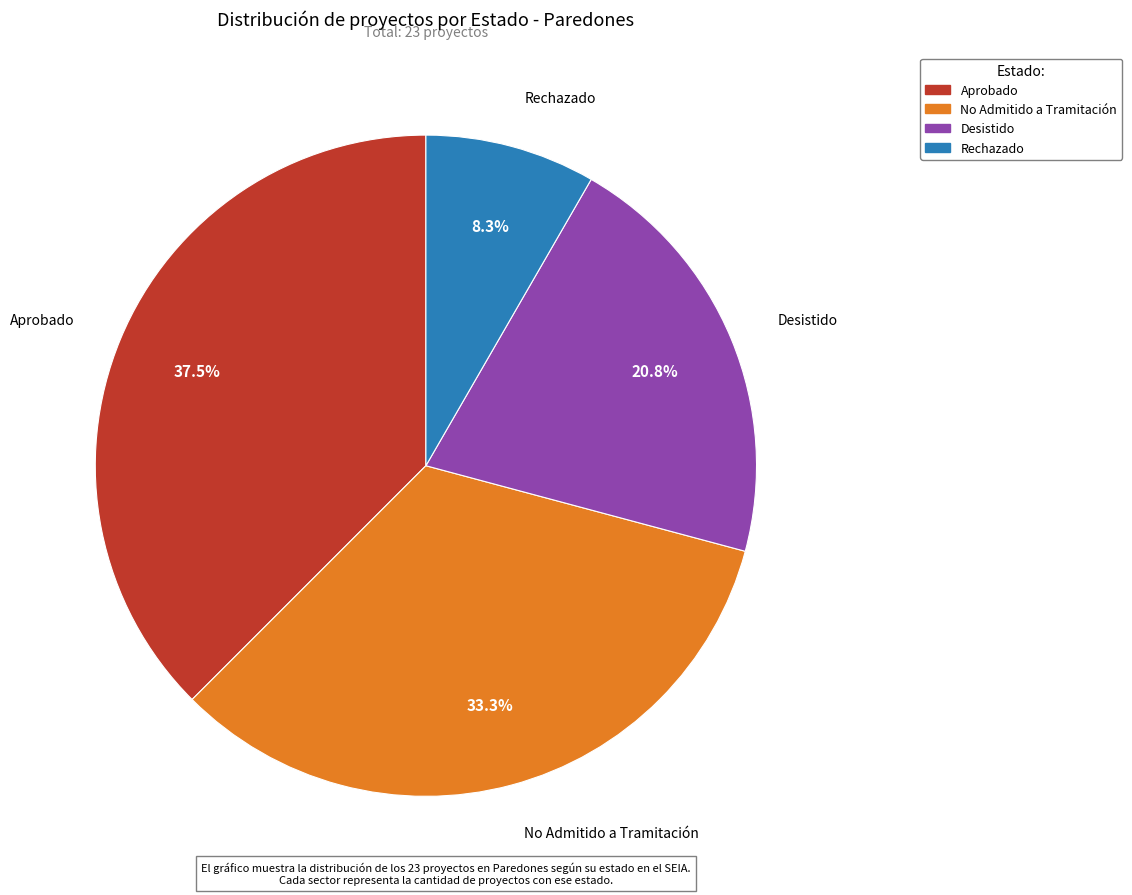

What portion of the pie excludes Desistido?

79.2%